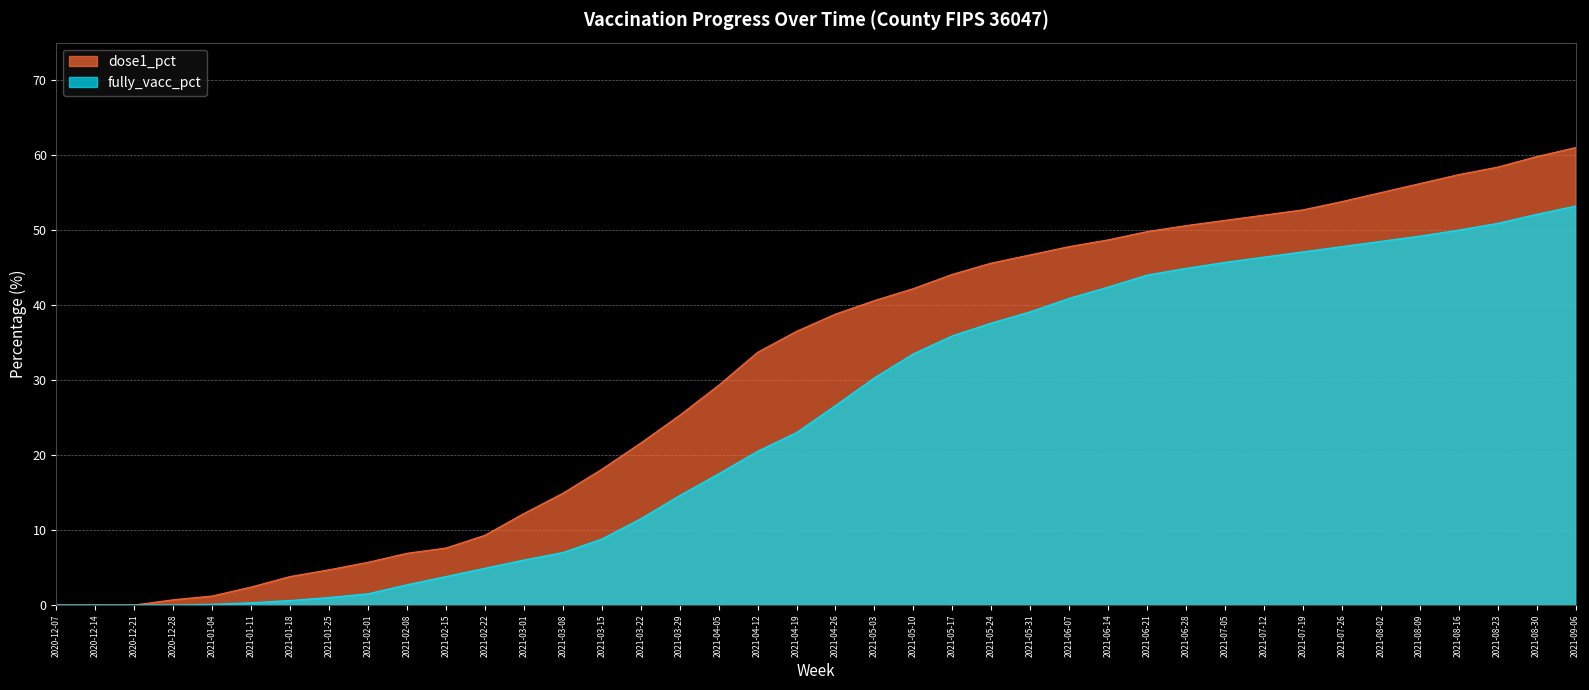

What value does the fully_vacc_pct series have at 2021-02-22?

4.9